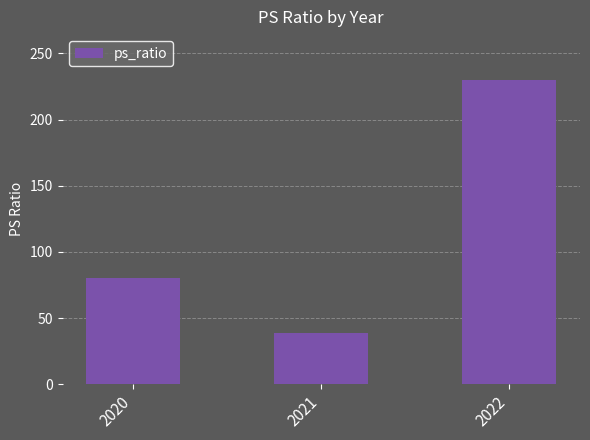

List the labels in order of value, largest first.

2022, 2020, 2021